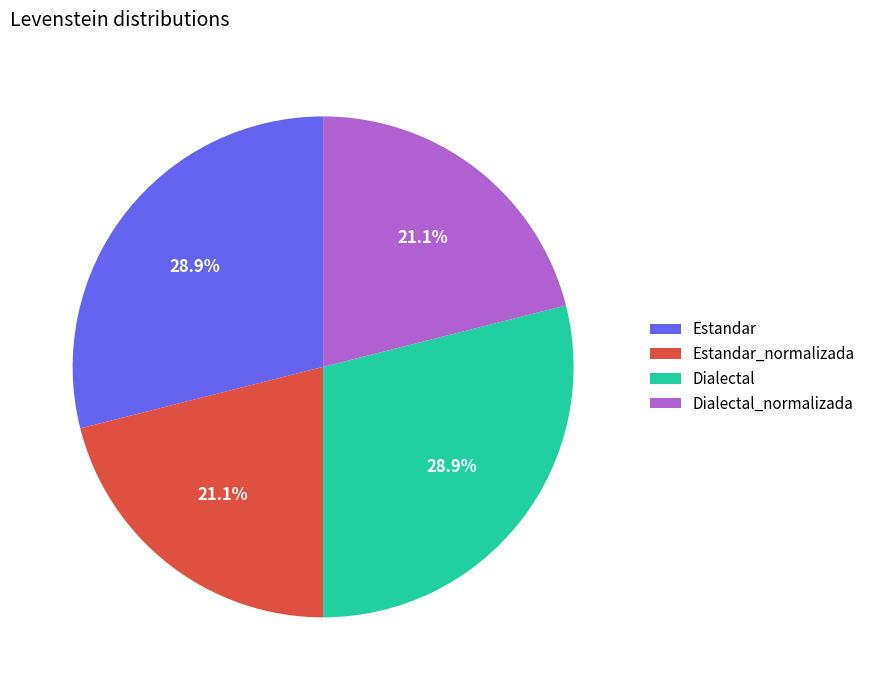

How many segments does this pie chart have?

4